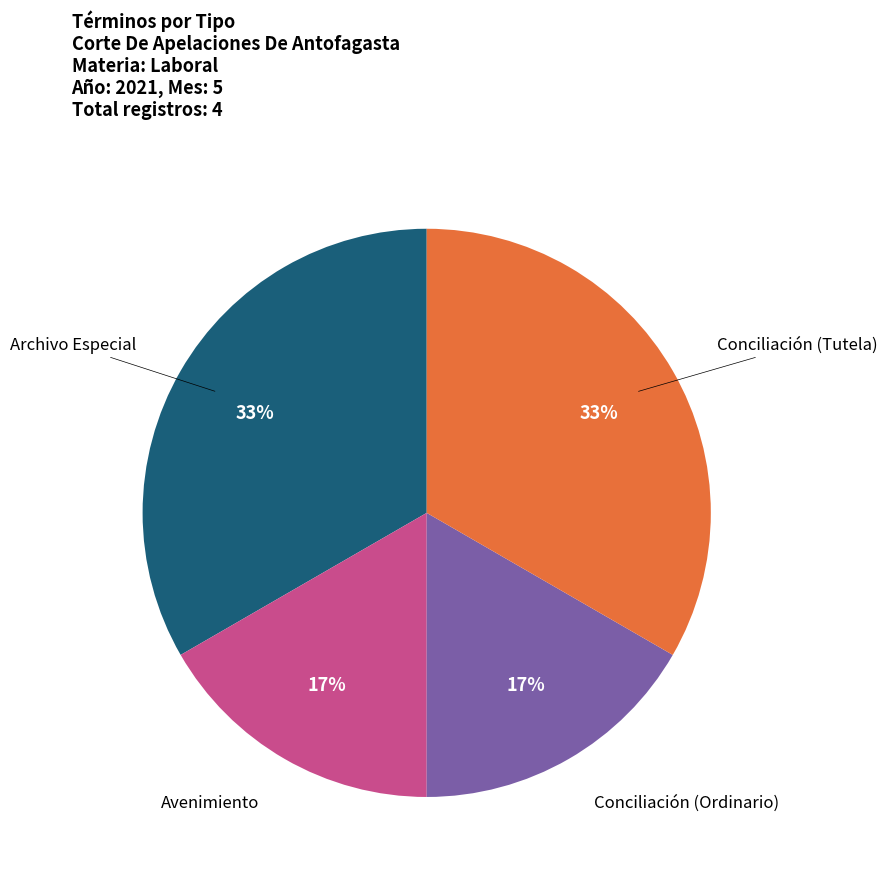

To the nearest percent, what is the average slice percentage?

25%